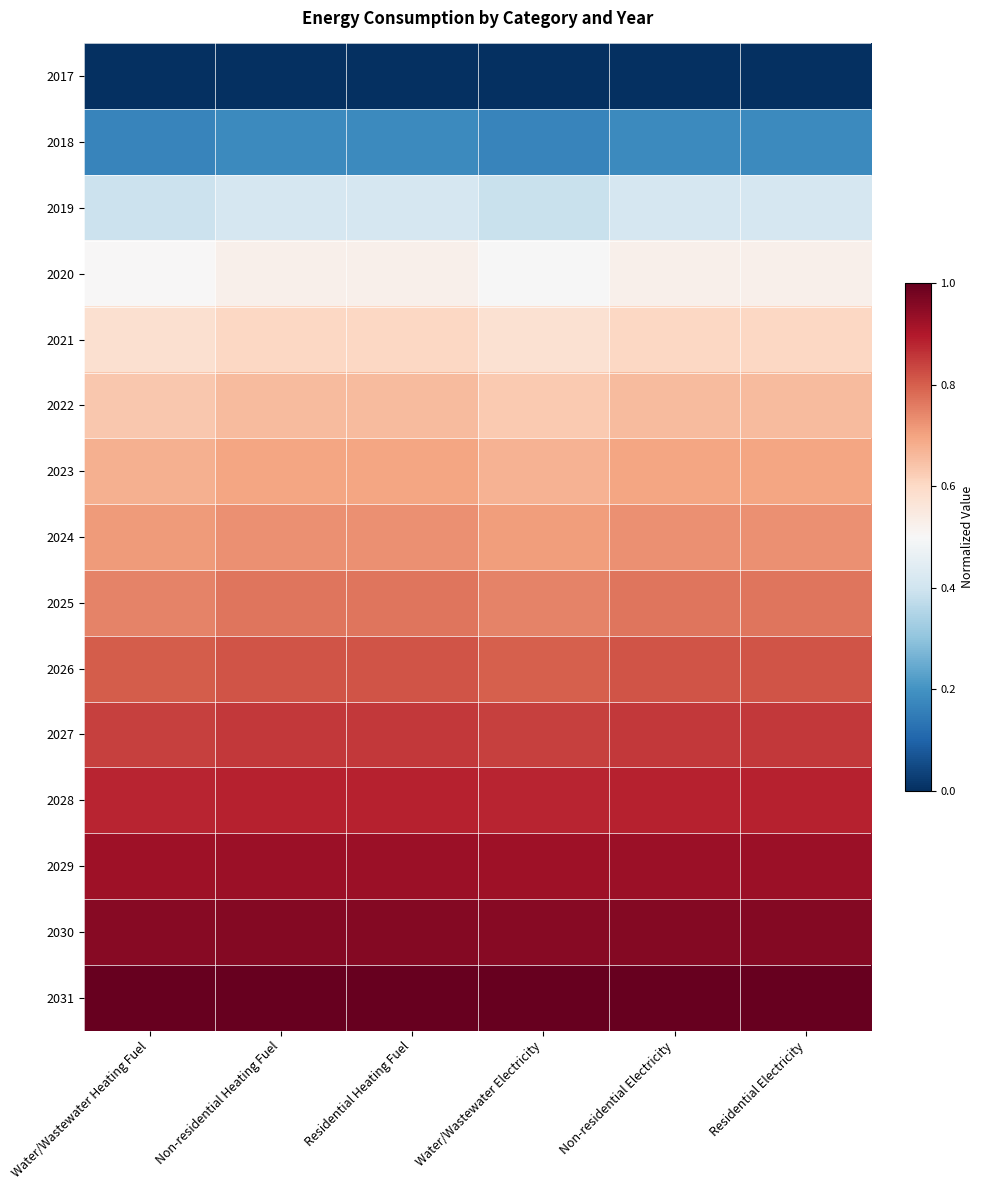

Which has a higher value, Water/Wastewater Heating Fuel or Residential Electricity?

Water/Wastewater Heating Fuel